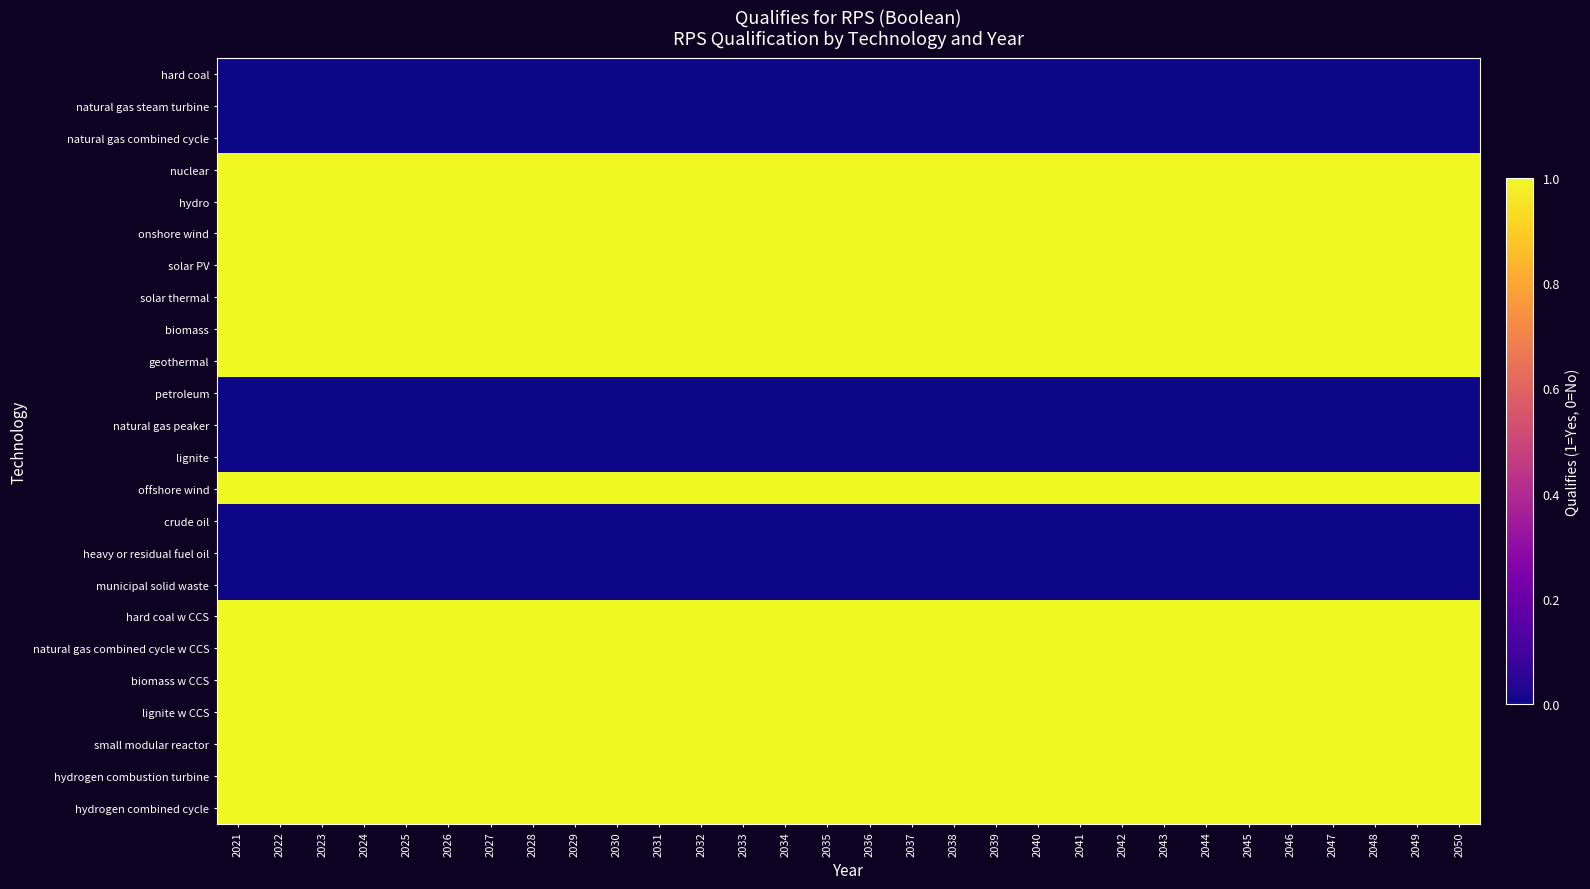

At which category is the sum across all series the highest?

2021